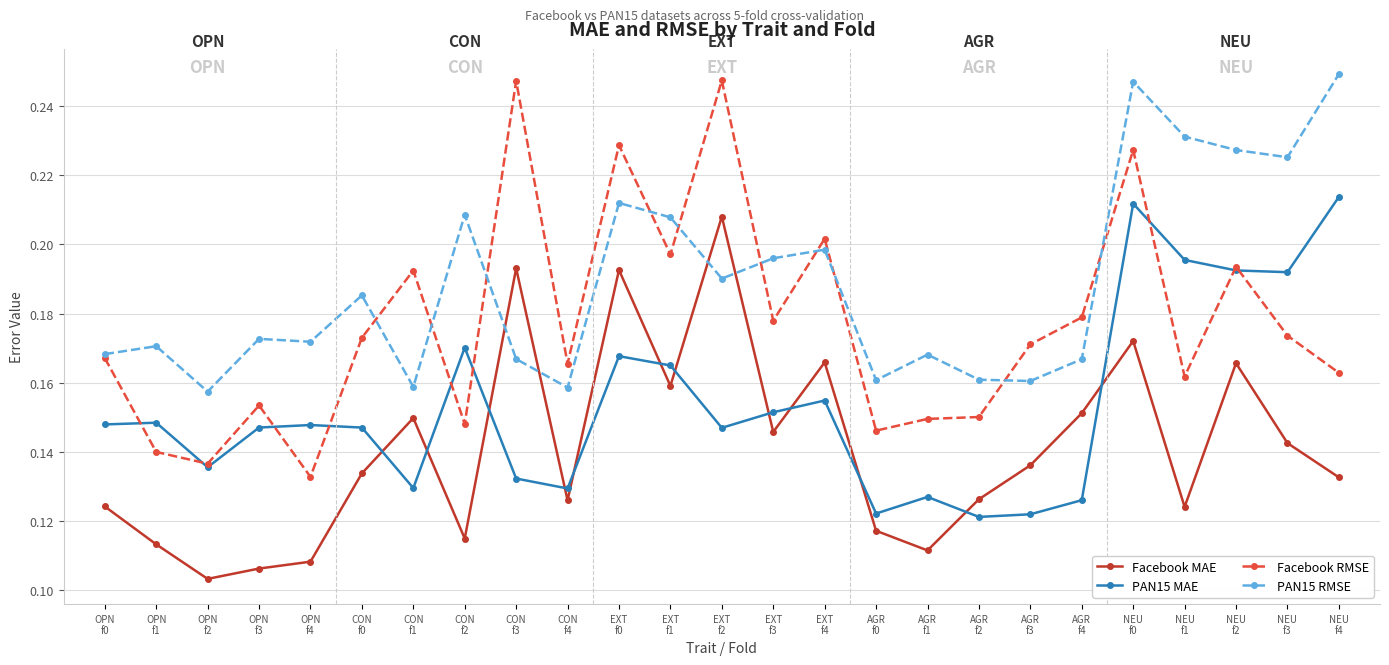

Does the chart display data point markers on the line(s)?

Yes